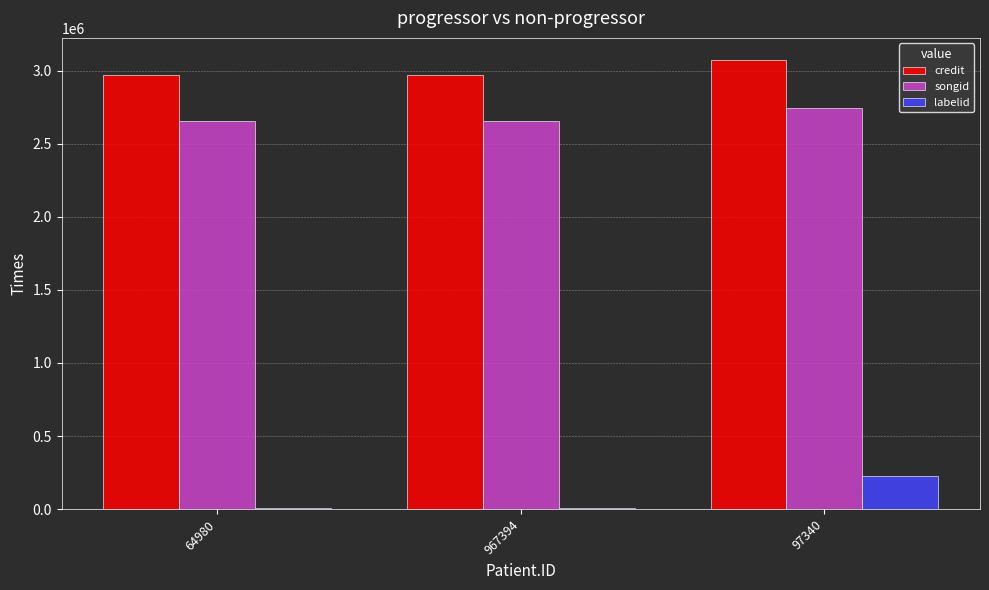

Reading left to right, transcribe all the data shown in this chart.

credit: 64980=2971311	967394=2971311	97340=3070675
songid: 64980=2652403	967394=2652403	97340=2741373
labelid: 64980=7655	967394=7655	97340=223539